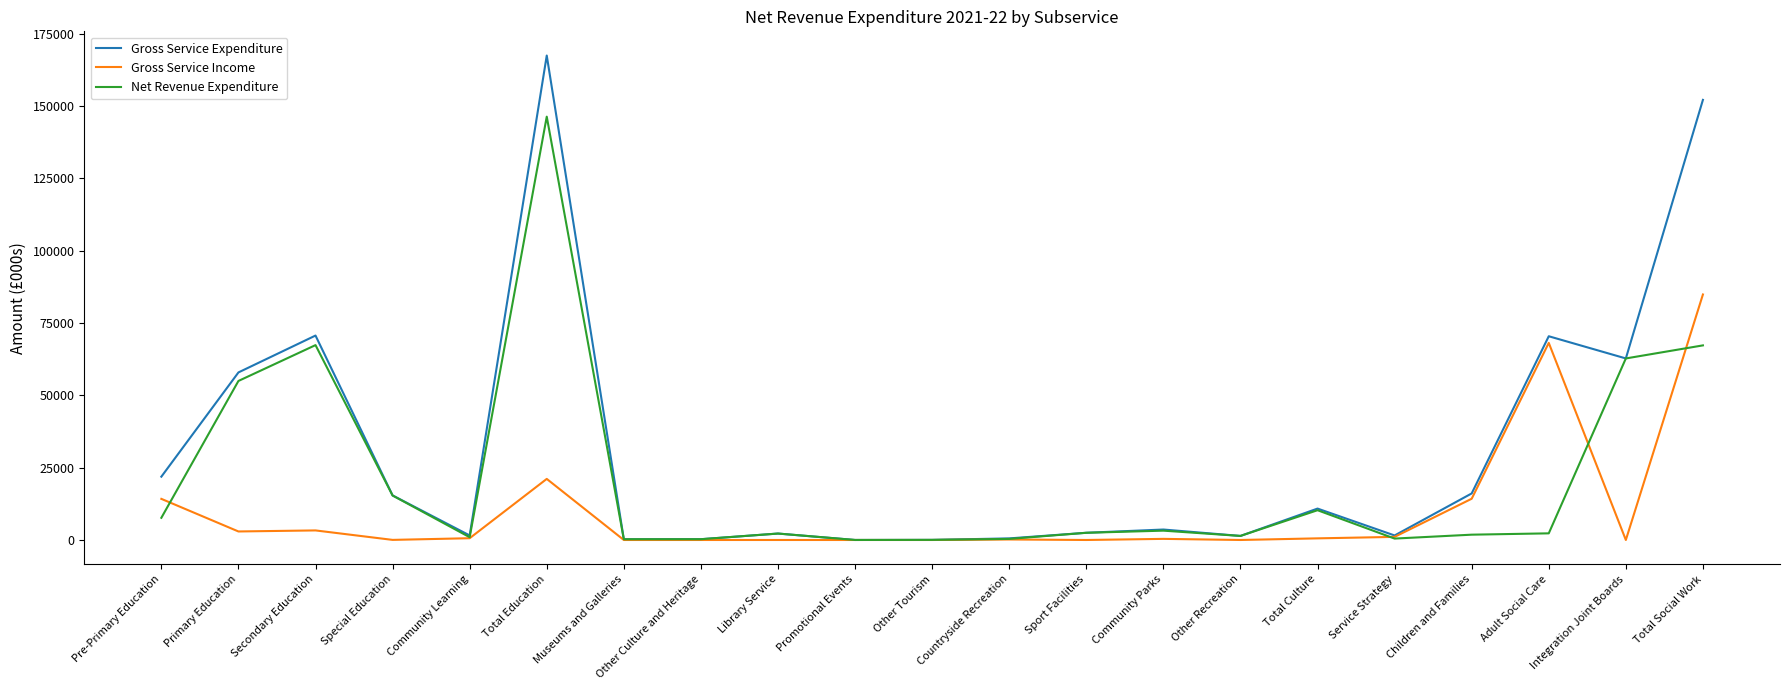

What position from the right is Other Tourism?

11